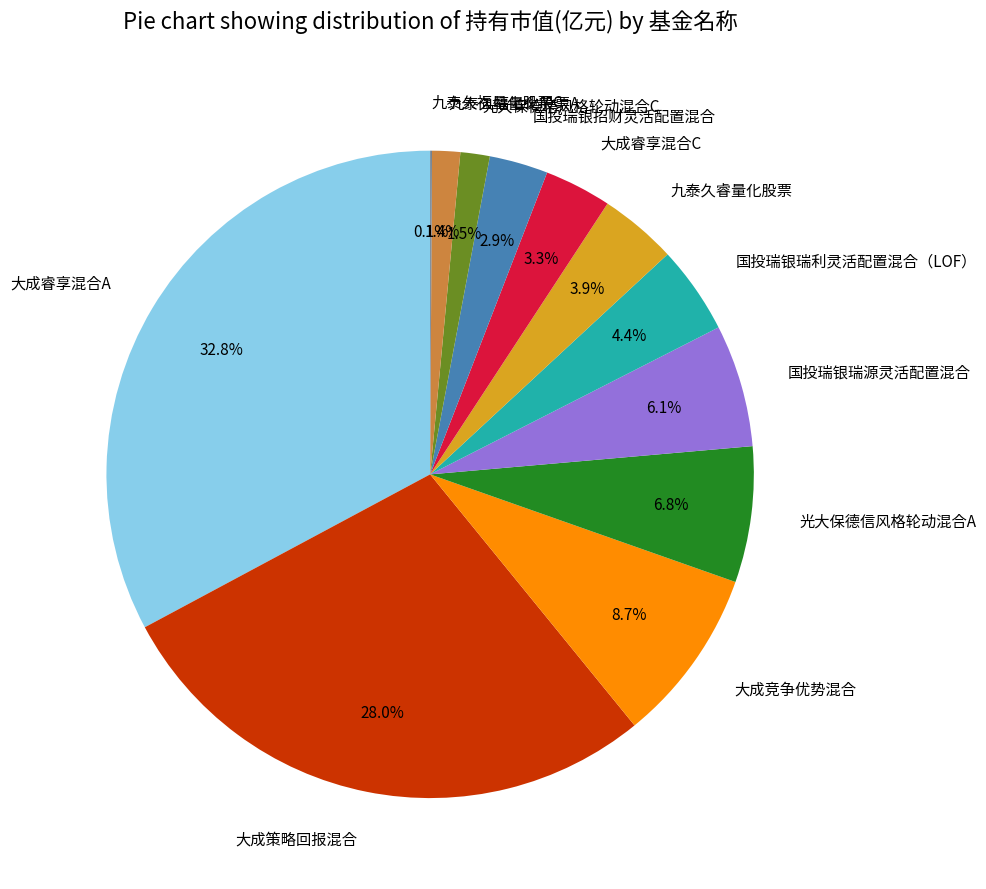

Is the sum of 九泰久福量化股票A and 国投瑞银瑞源灵活配置混合 greater than half?

No